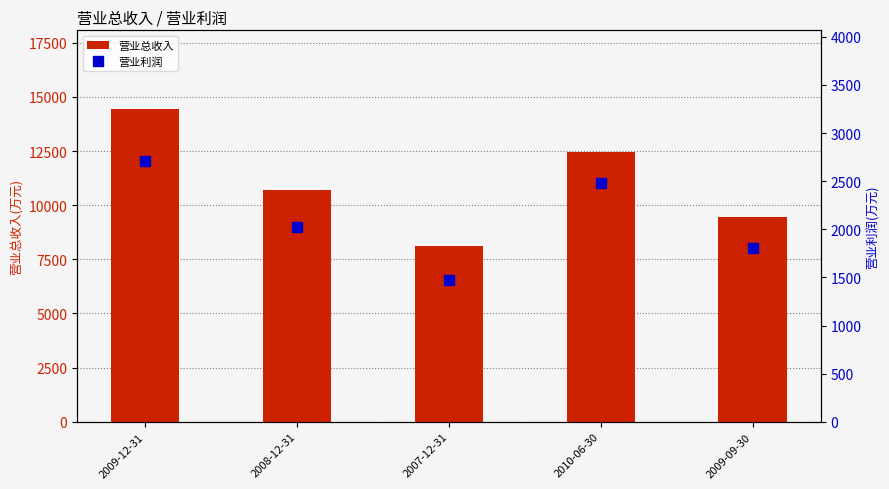

How many data points does each series have?

5